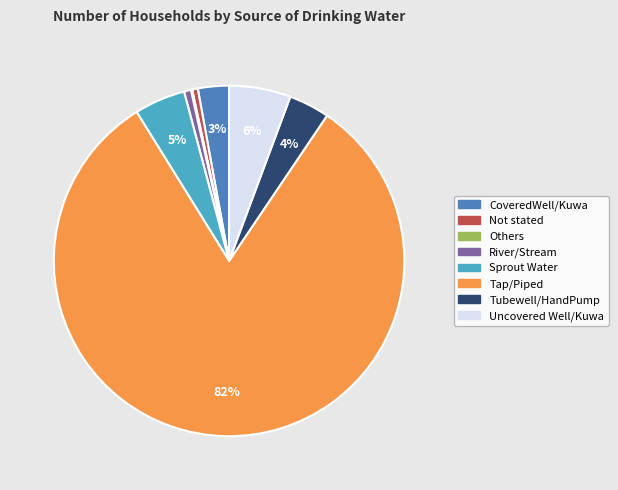

Does CoveredWell/Kuwa account for over 50% of the chart?

No